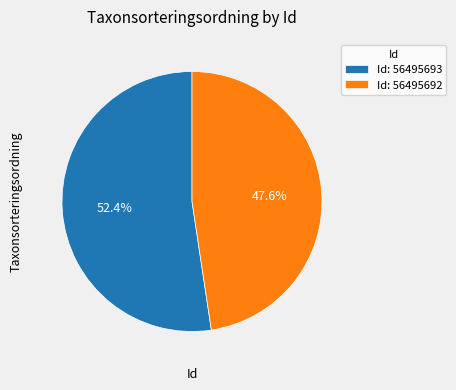

Count the number of slices in the pie.

2